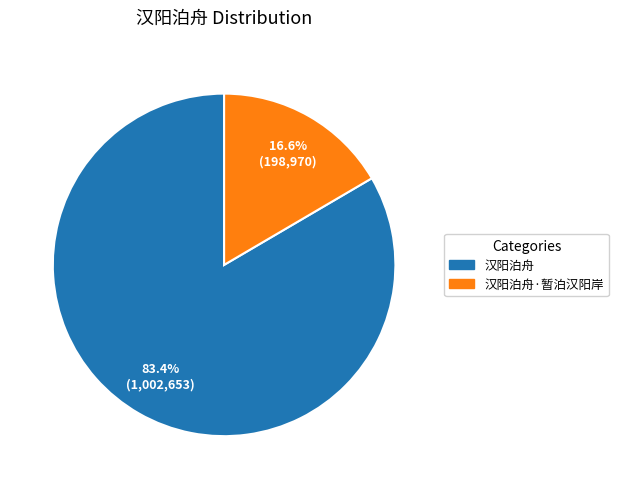

What is the smallest slice in the pie chart?

汉阳泊舟·暂泊汉阳岸